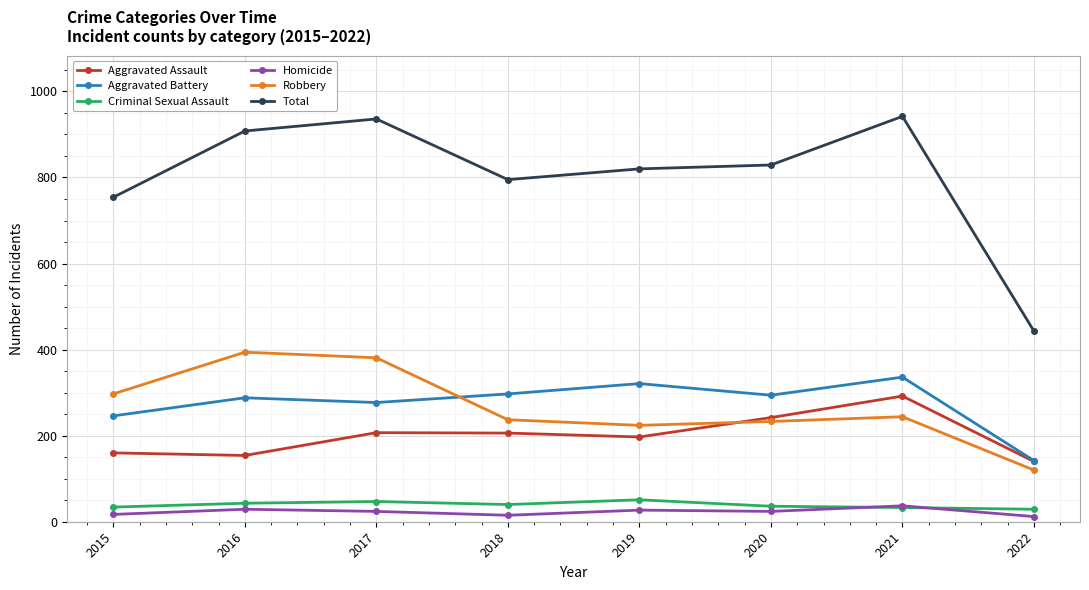

What are all the series names shown in the legend?

Aggravated Assault, Aggravated Battery, Criminal Sexual Assault, Homicide, Robbery, Total